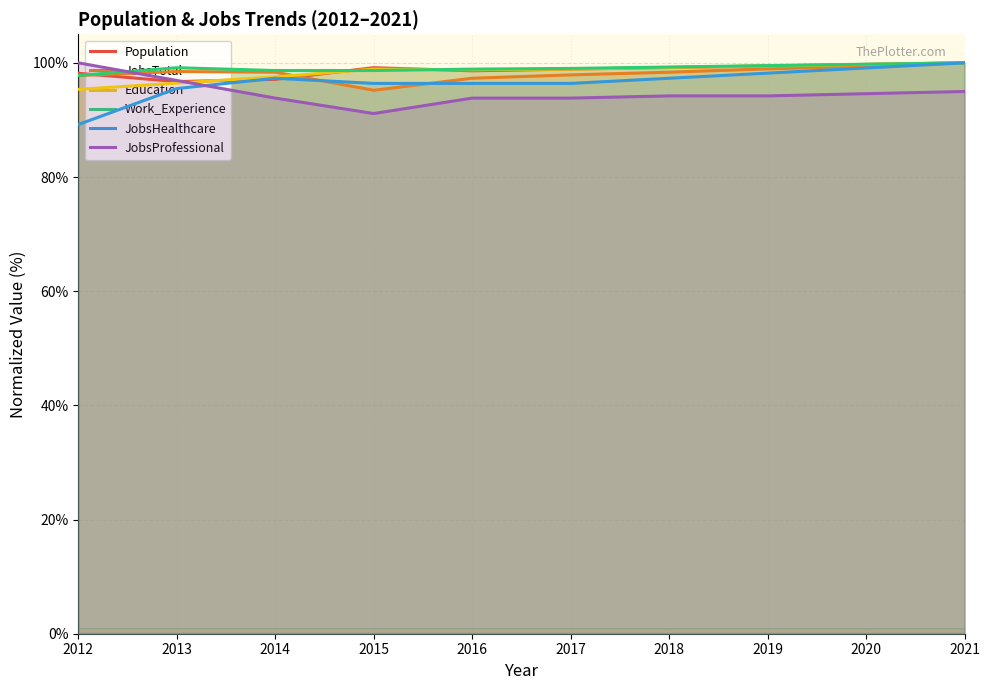

Which series has the largest total across all categories?

Work_Experience